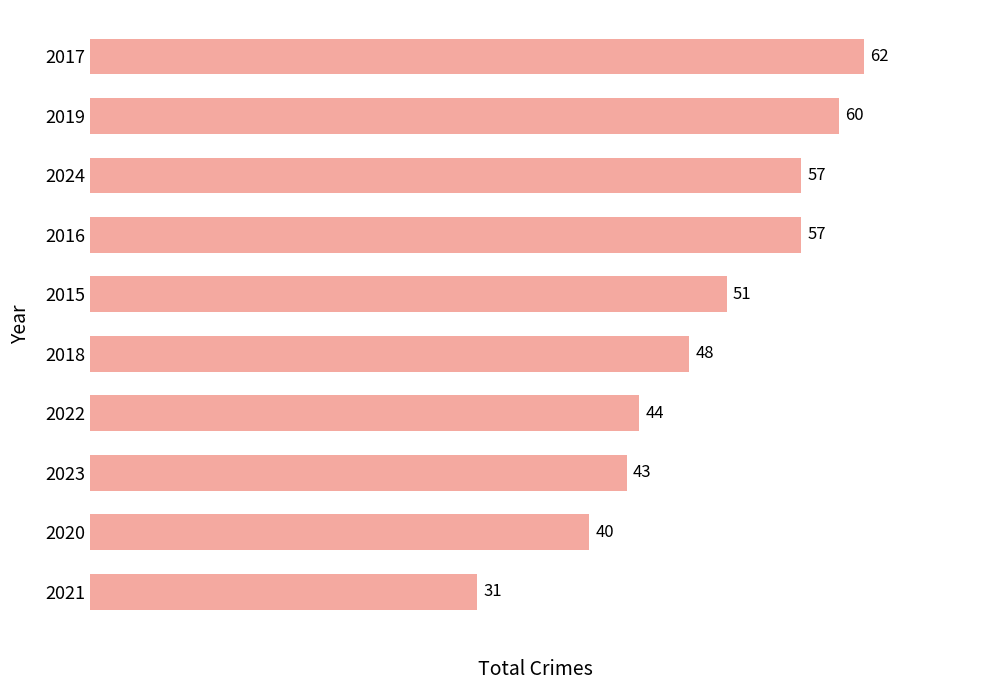

What is the change in value from 2024 to 2022?

-13